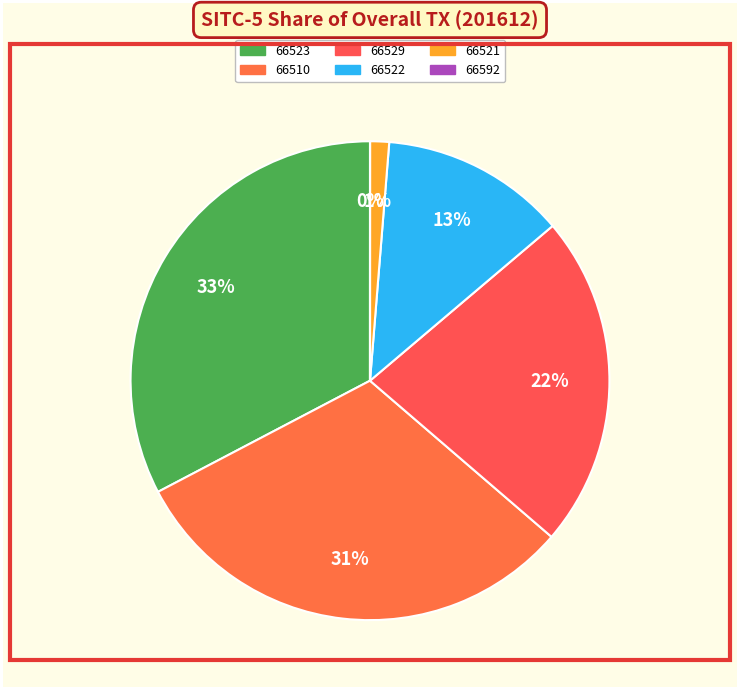

Is the sum of 66523 and 66521 greater than half?

No